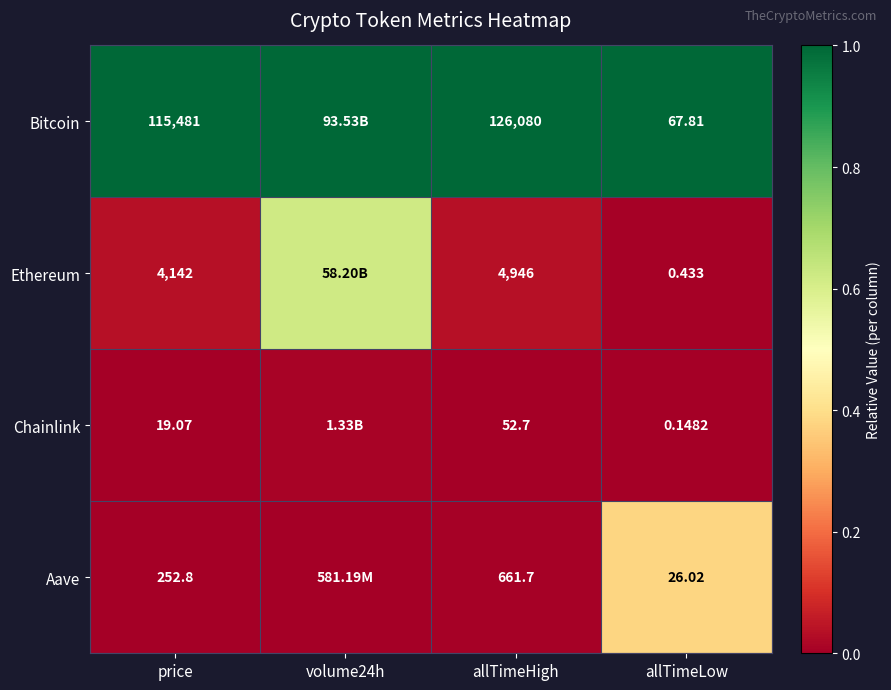

Is the value of Ethereum at allTimeLow greater than the value of Chainlink at price?

No